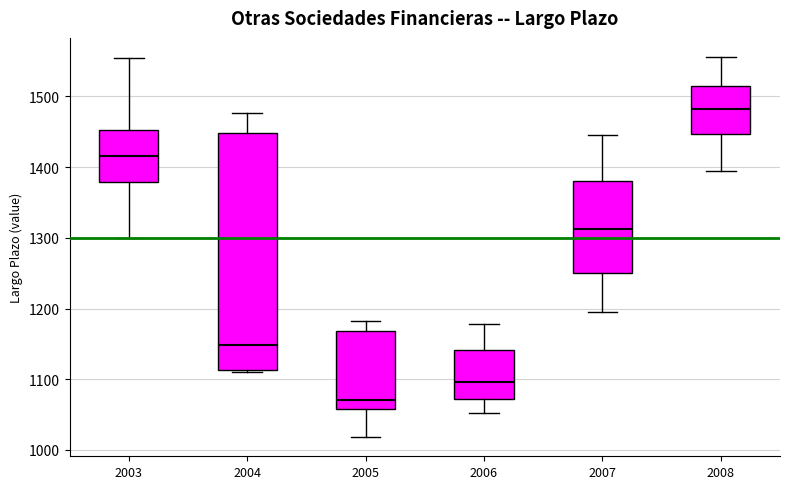

Where does the lower whisker of the box at x = 2006 end on the y-axis? The values are not printed on the chart, so give them approximately, as read against the axis.

1050